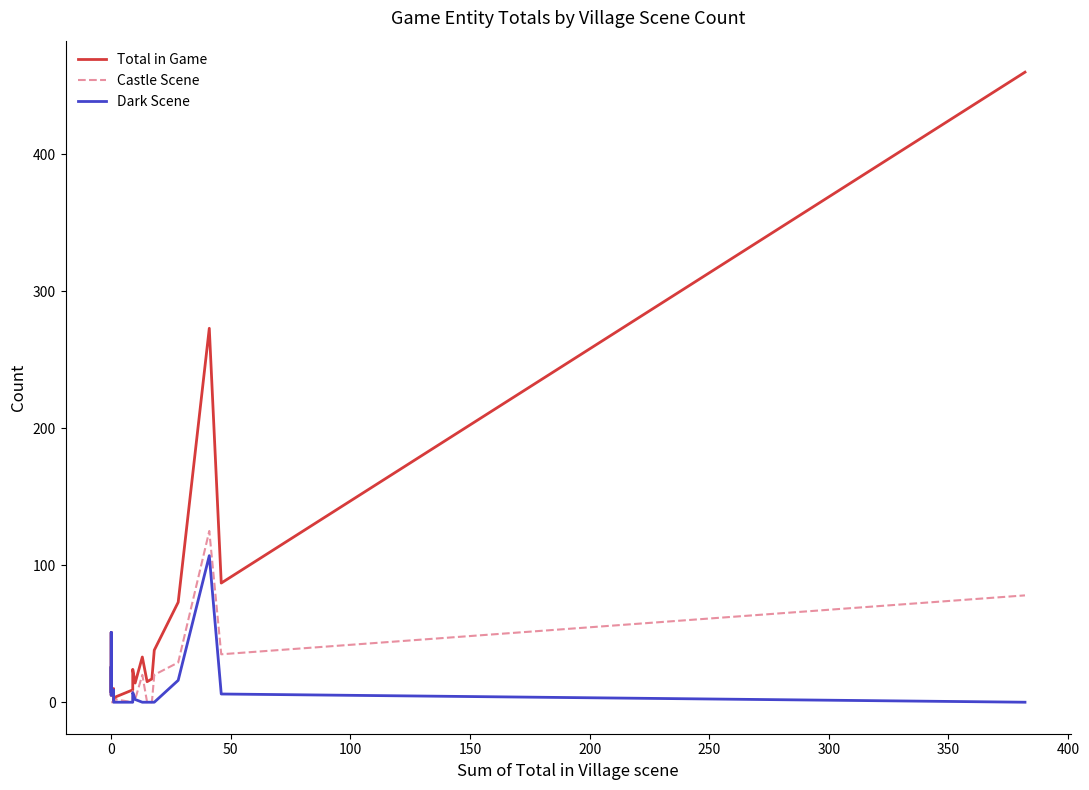

Which series has the widest spread of values?

Total in Game